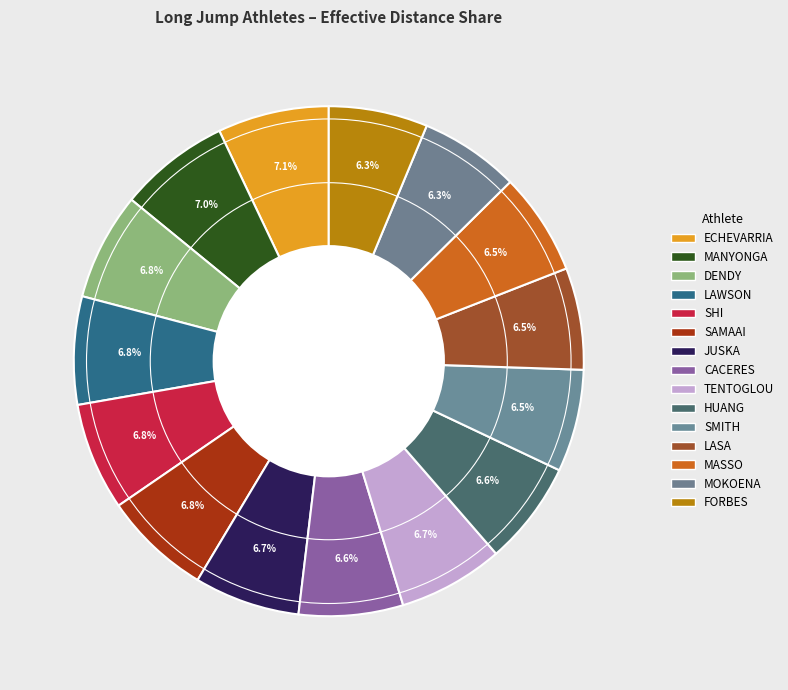

To the nearest percent, what is the difference between the largest and smallest slice percentages?

1%